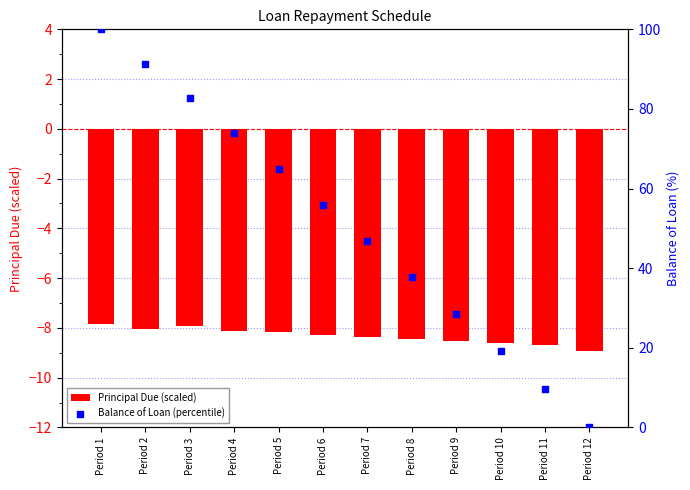

Is the value of Principal Due (scaled) at Period 2 greater than the value of Balance of Loan (percentile) at Period 1?

No